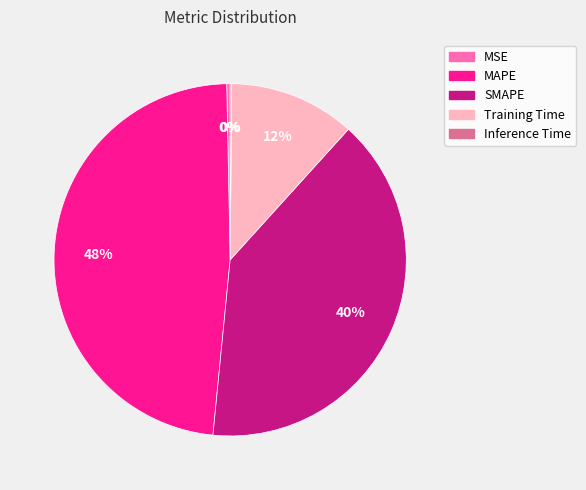

Does any single category account for the majority?

No